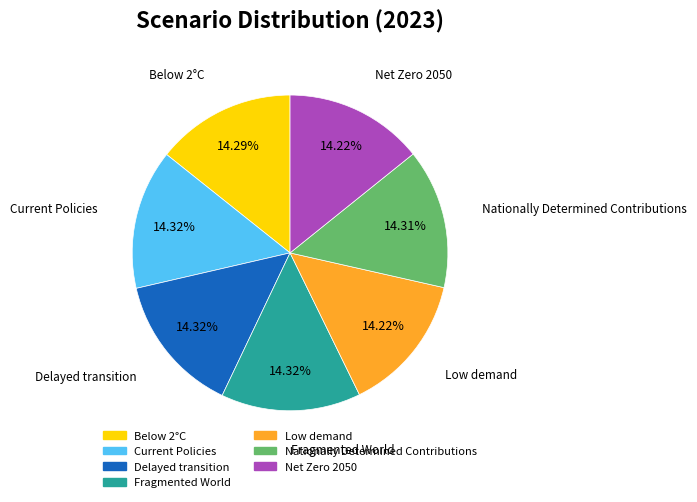

Combined, do Current Policies and Nationally Determined Contributions account for over 50%?

No